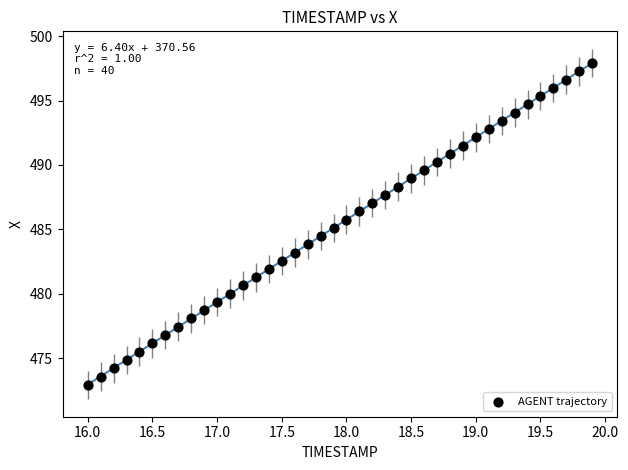

What is the range of X values (max minus min)?

3.9